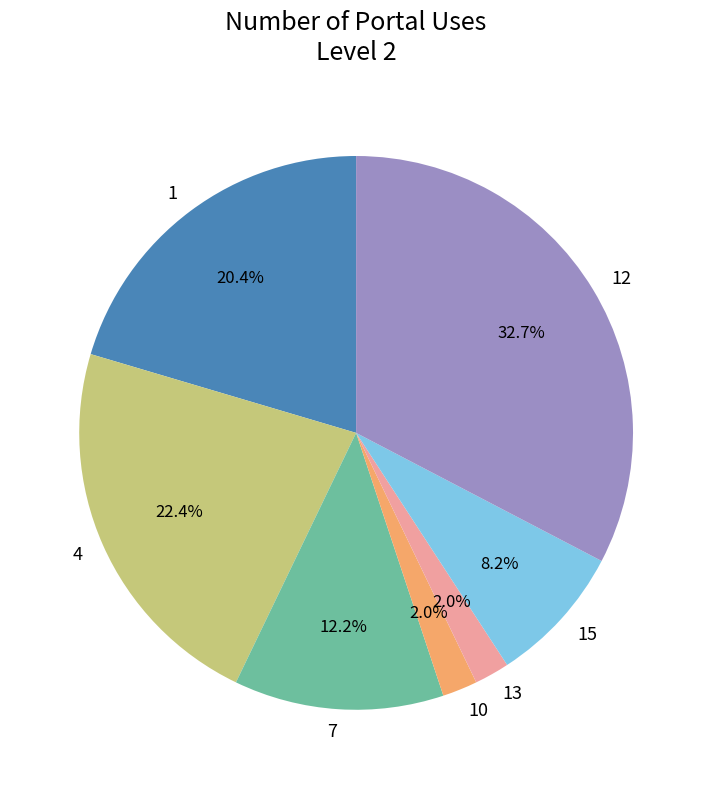

Approximately how many times larger is the value at 13 compared to 12?

0.1